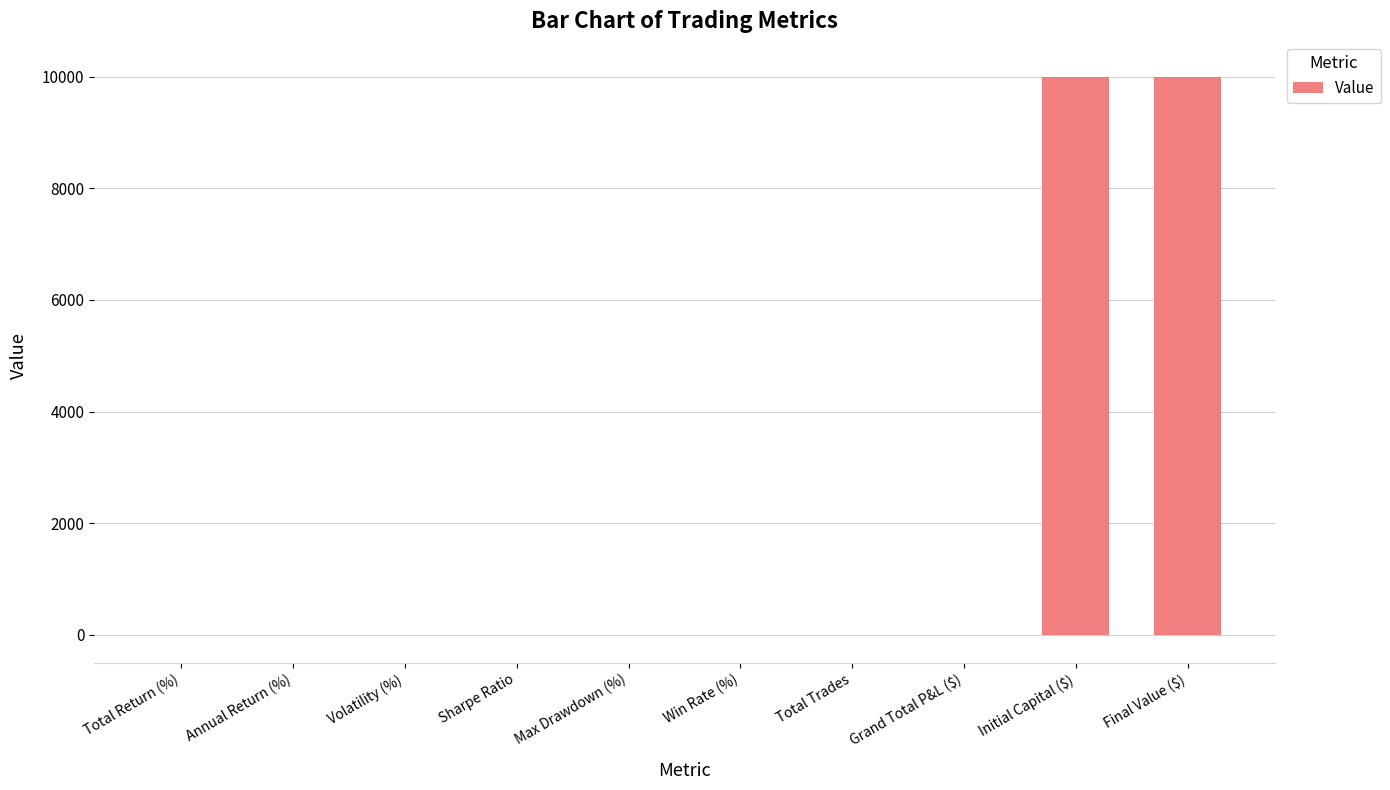

What is the approximate value at Final Value ($)?

9995.8